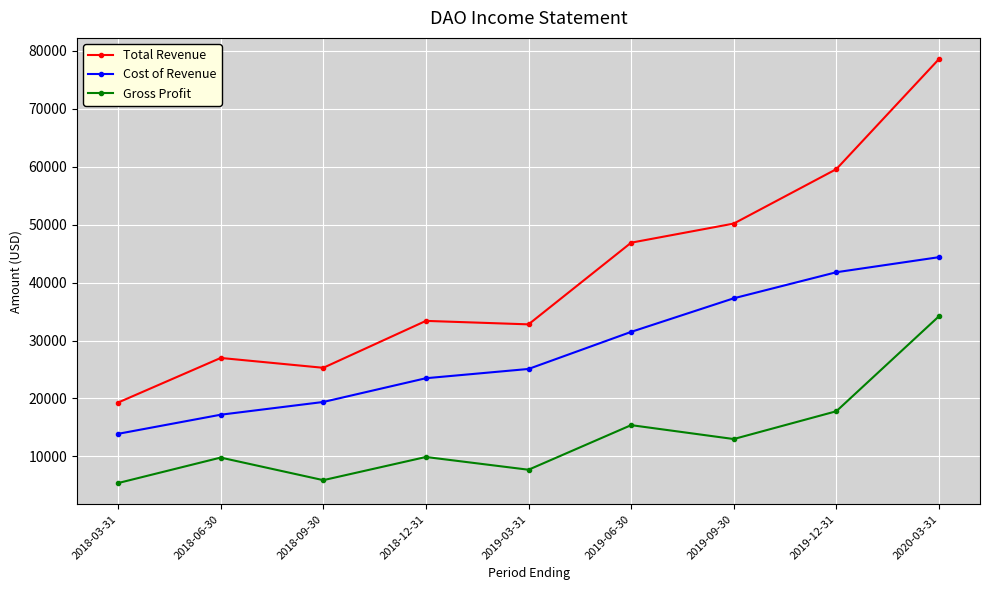

True or false: Cost of Revenue and Total Revenue cross at least once.

False